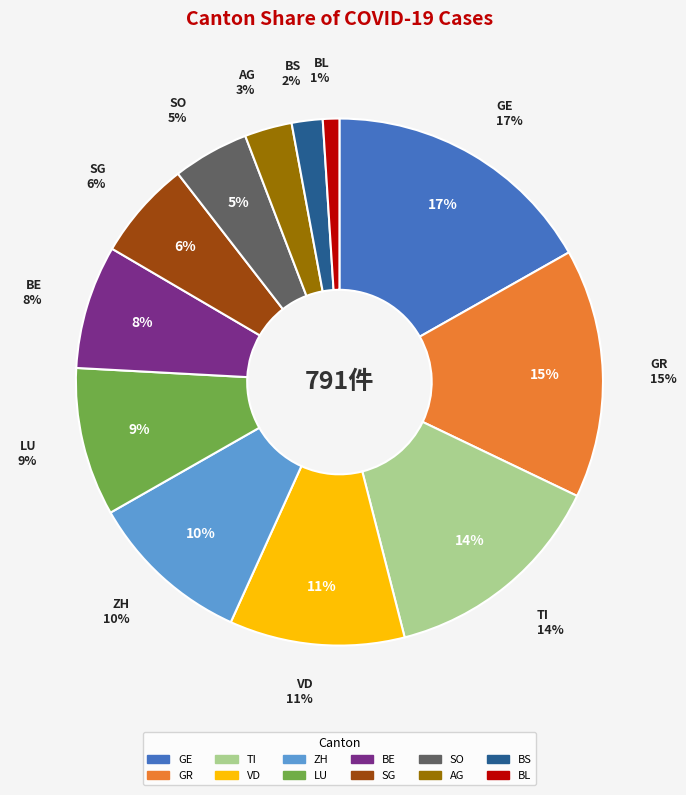

To the nearest percent, what is the average slice percentage?

8%